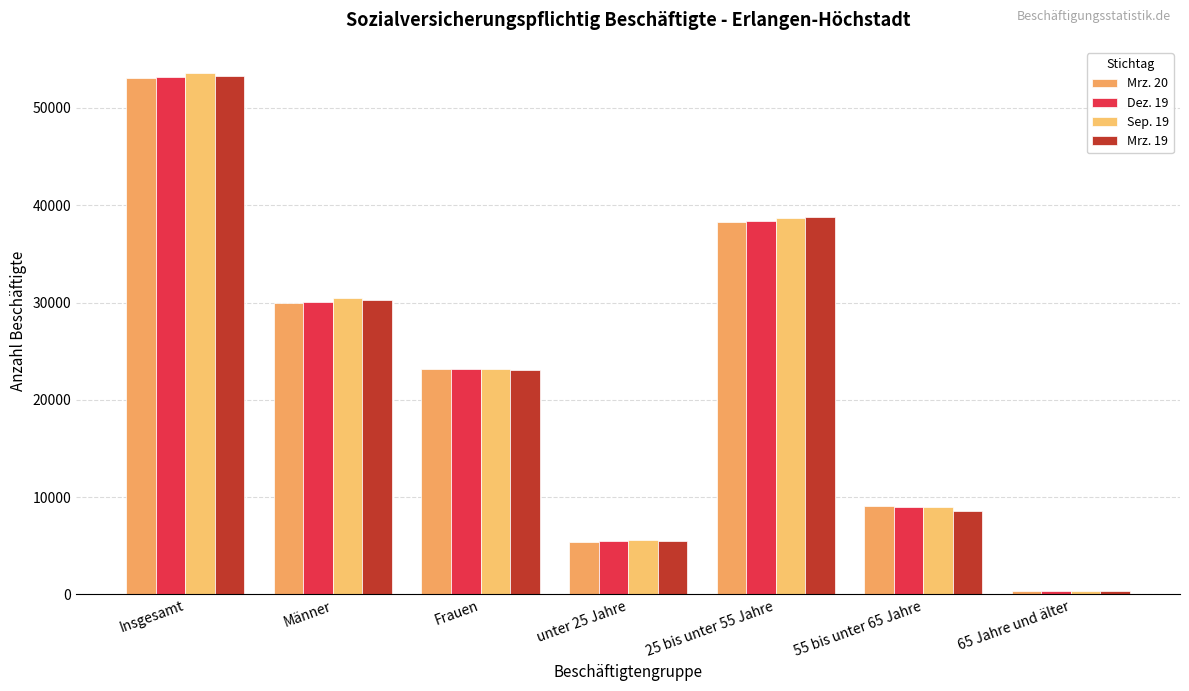

Between 25 bis unter 55 Jahre and Männer, which is larger?

25 bis unter 55 Jahre